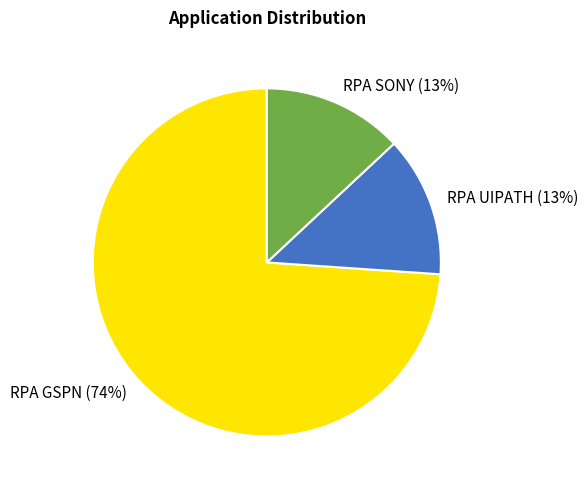

Which category has the biggest portion of the pie?

RPA GSPN